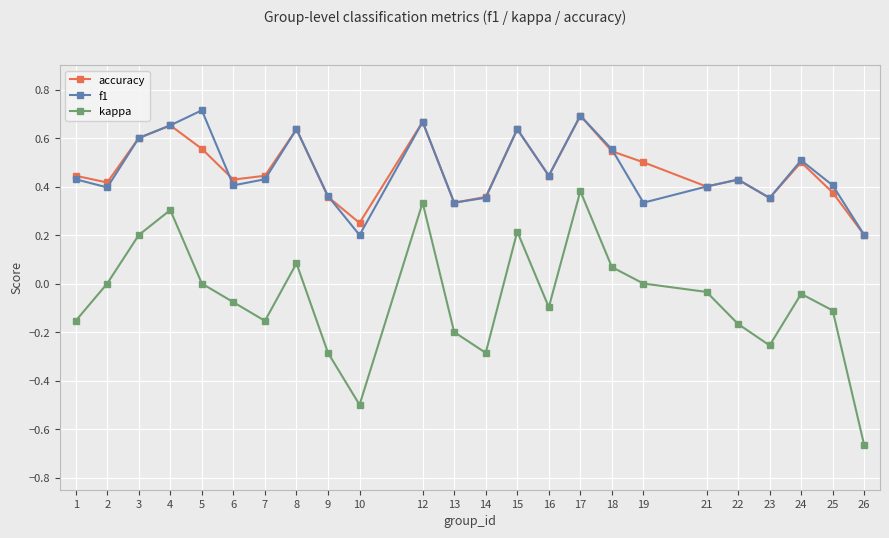

Where is the first local maximum for kappa?

4